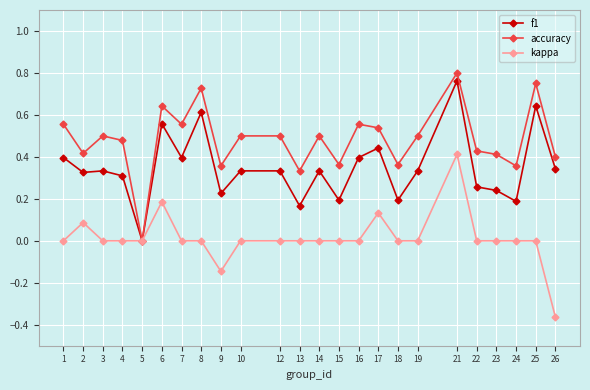

Rank the series by their average value, from lowest to highest.

kappa, f1, accuracy